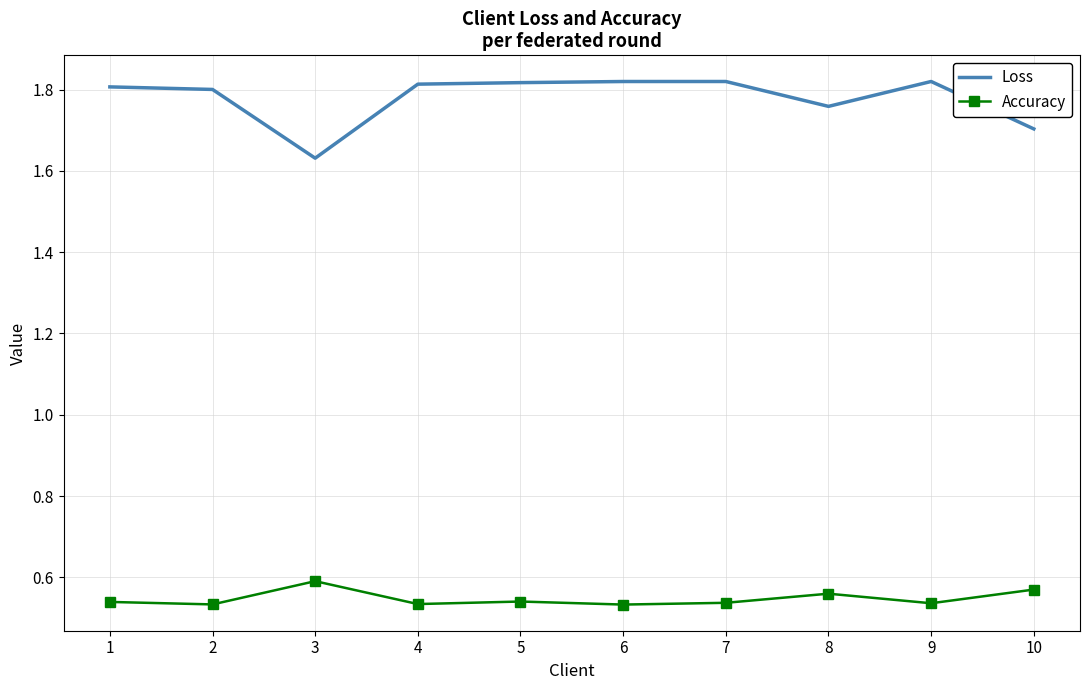

What are all the series names shown in the legend?

Loss, Accuracy